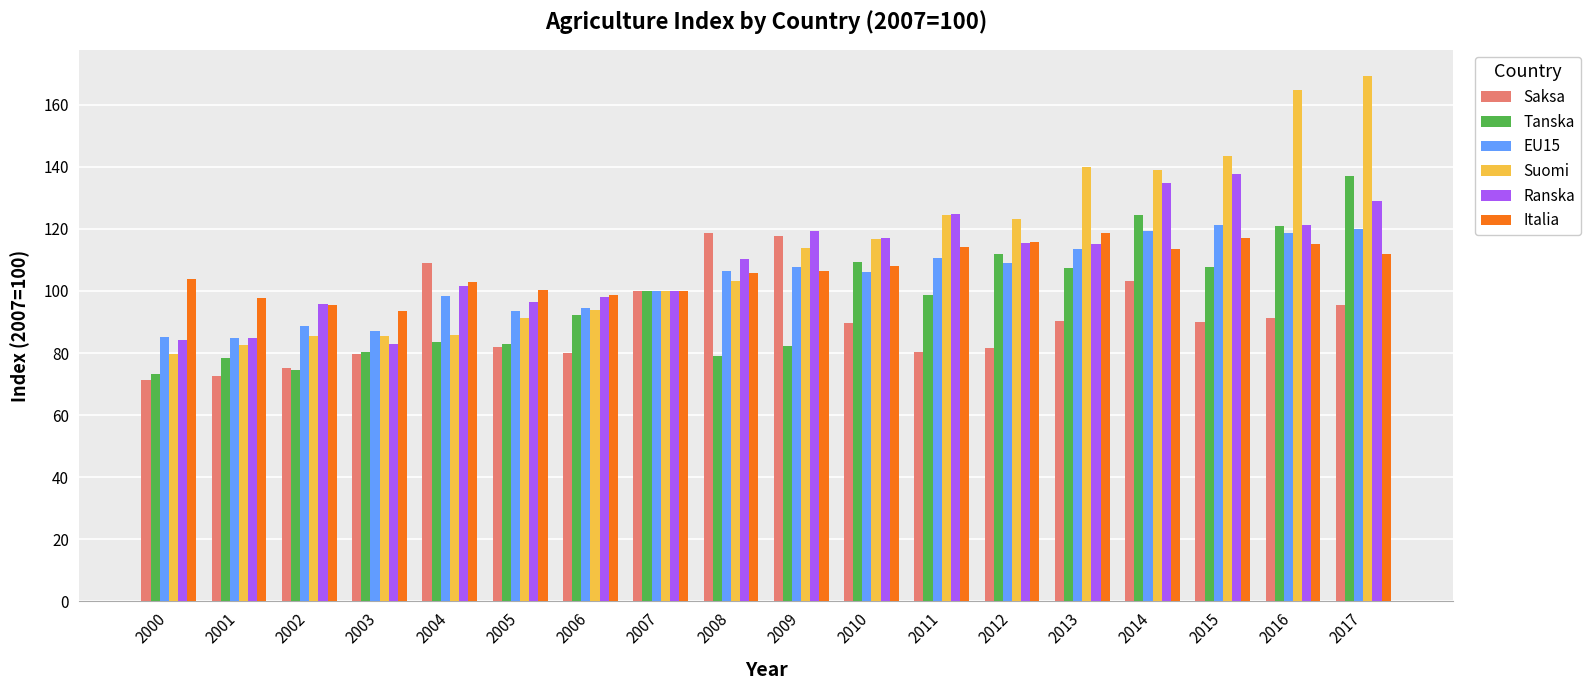

Which series has the largest range (max minus min)?

Suomi